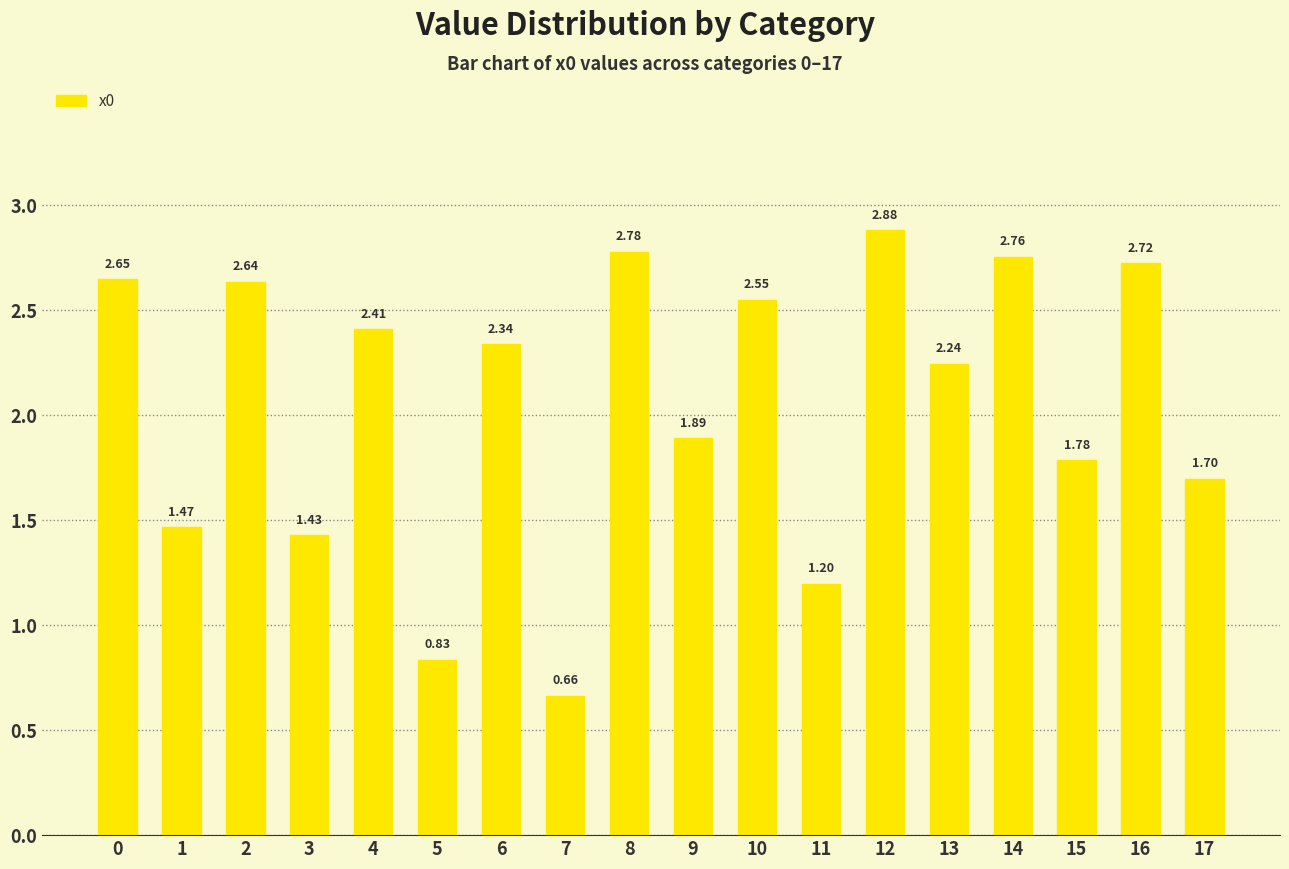

What is the value of the 5th bar from the left?

2.4